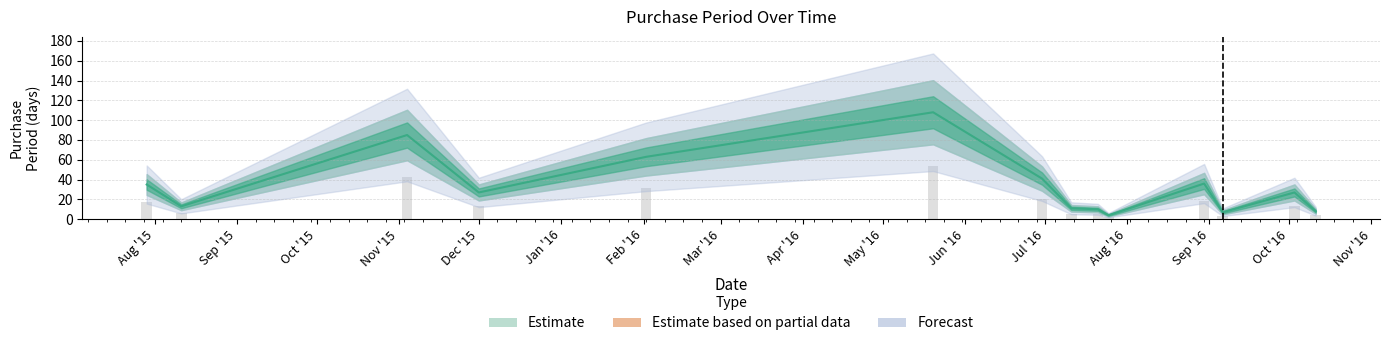

At which label is the value closest to 56?

Feb '16